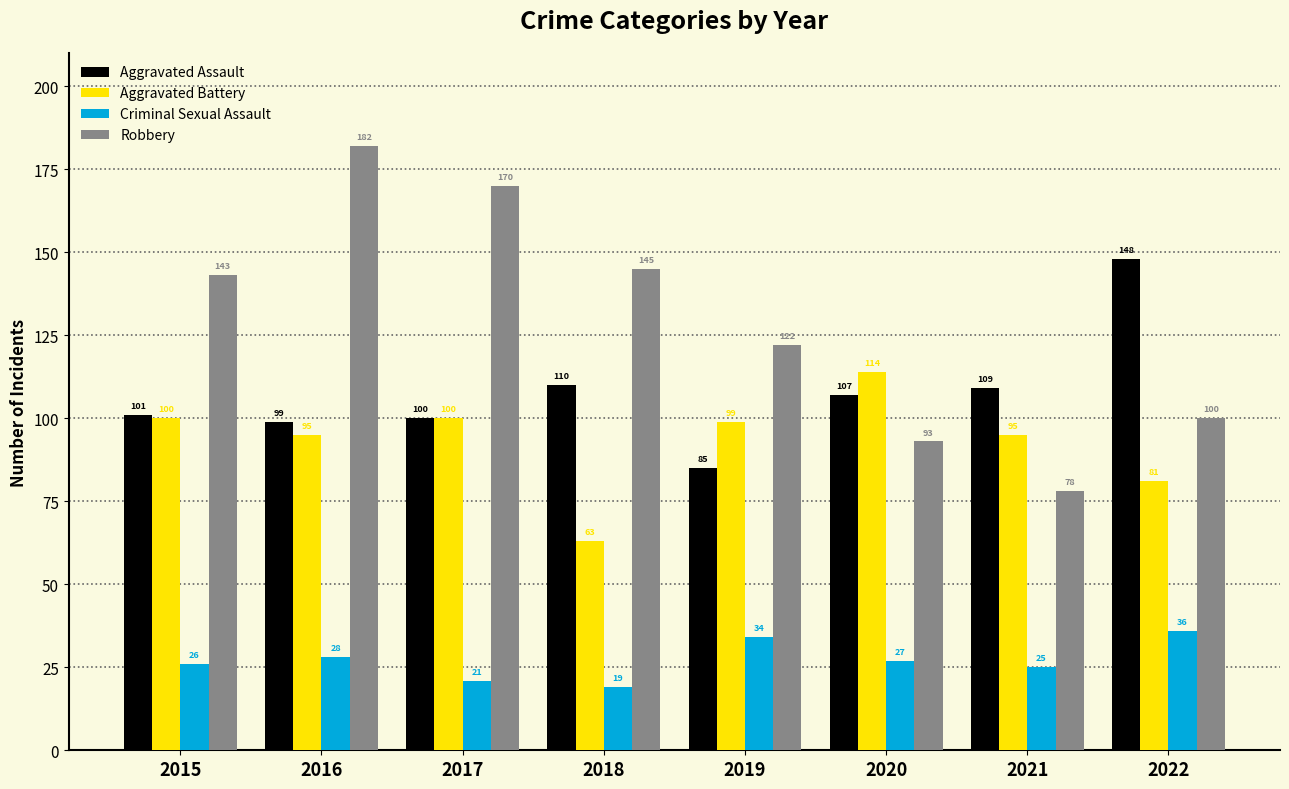

True or false: Aggravated Assault has a value of 99 at 2016.

True